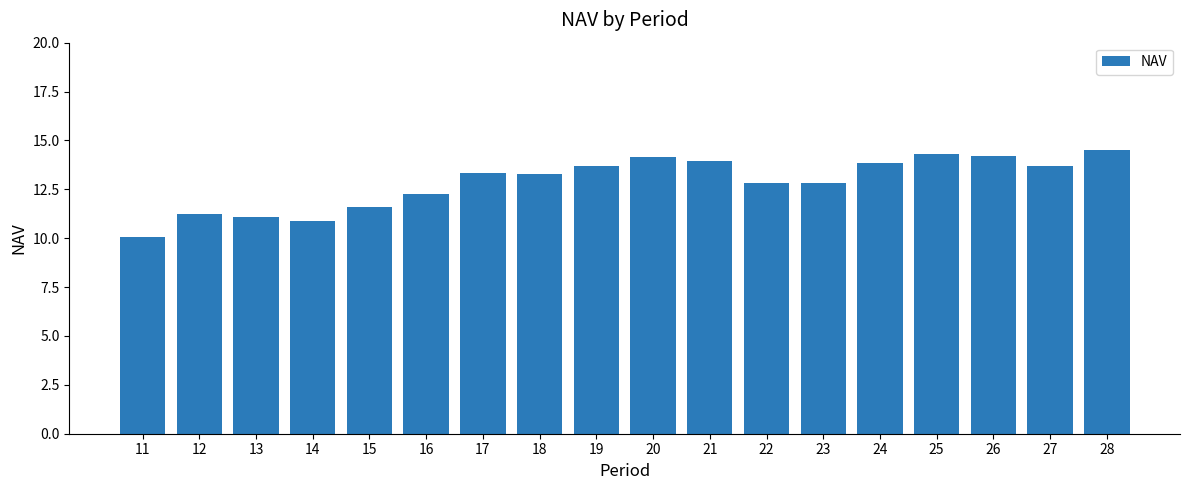

The chart shows a value of 13.3 at 18. True or false?

True